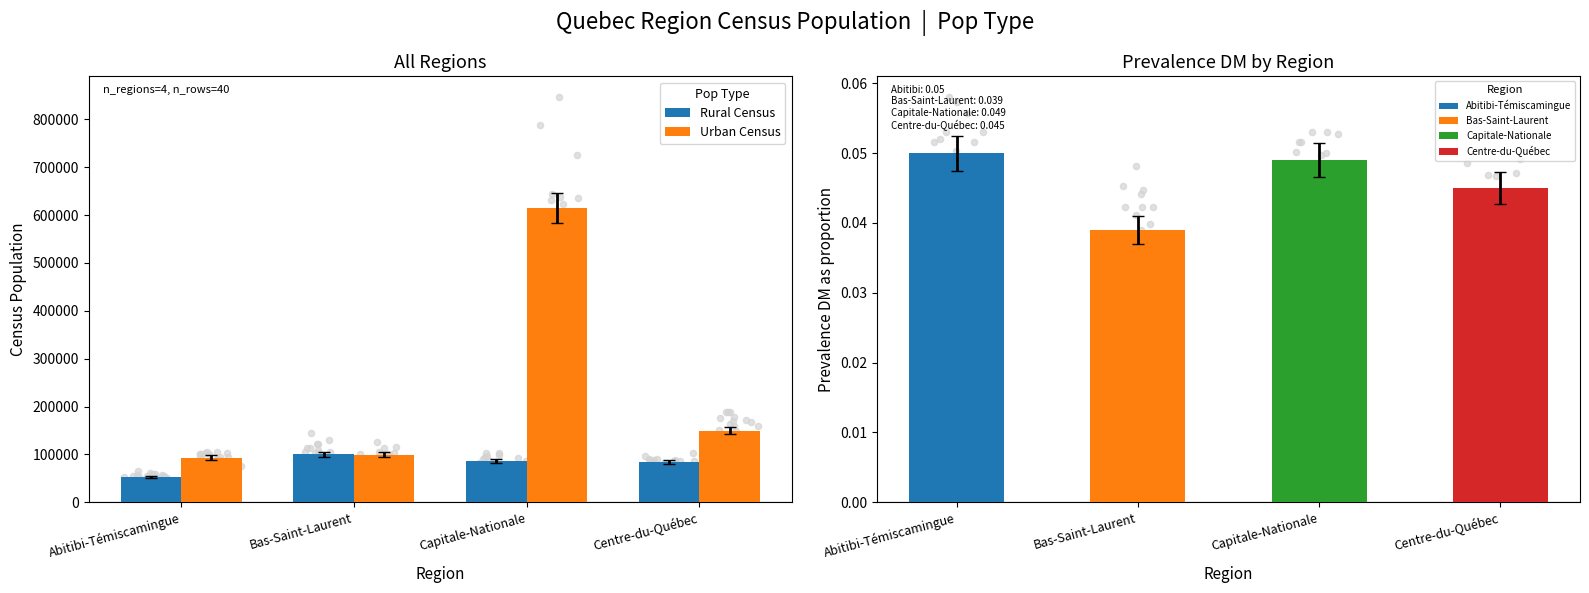

At which category is the sum across all series the highest?

Capitale-Nationale